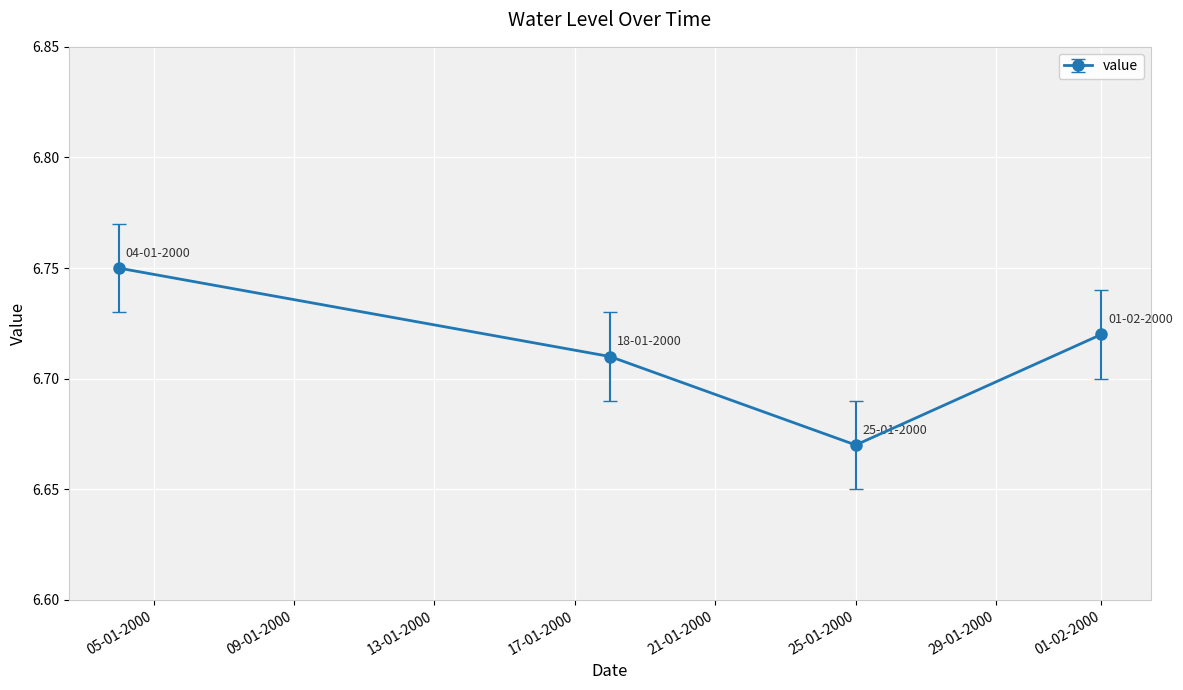

What is the sum of all values?

26.9